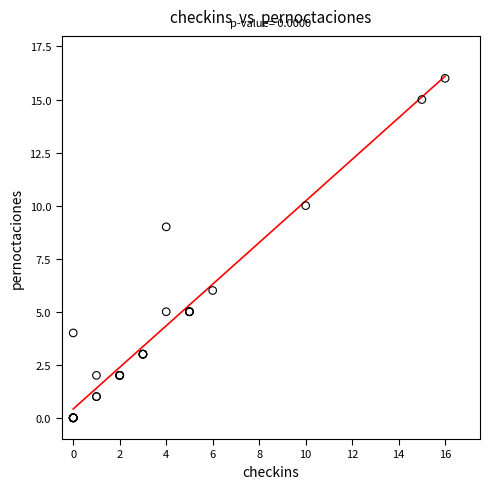

What Y value in the scatter plot is closest to 8?

9